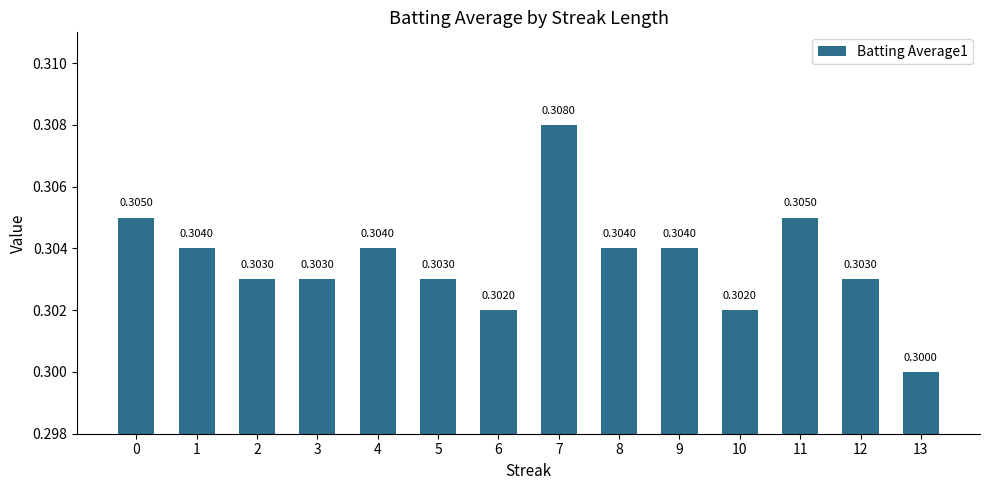

What is the greatest value displayed?

0.3